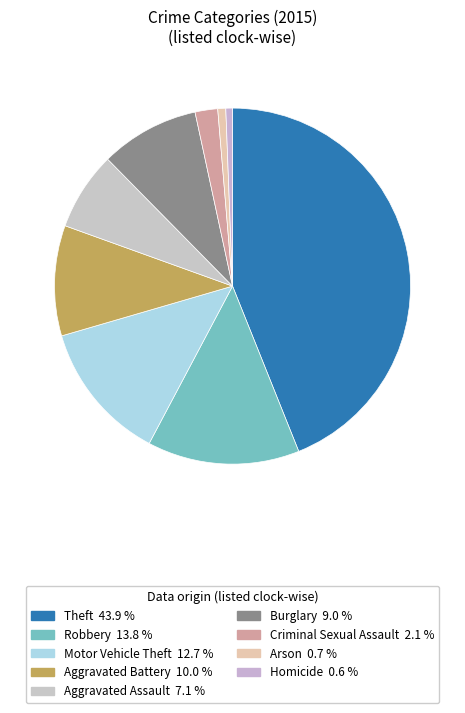

To the nearest percent, what portion does Burglary represent?

9%